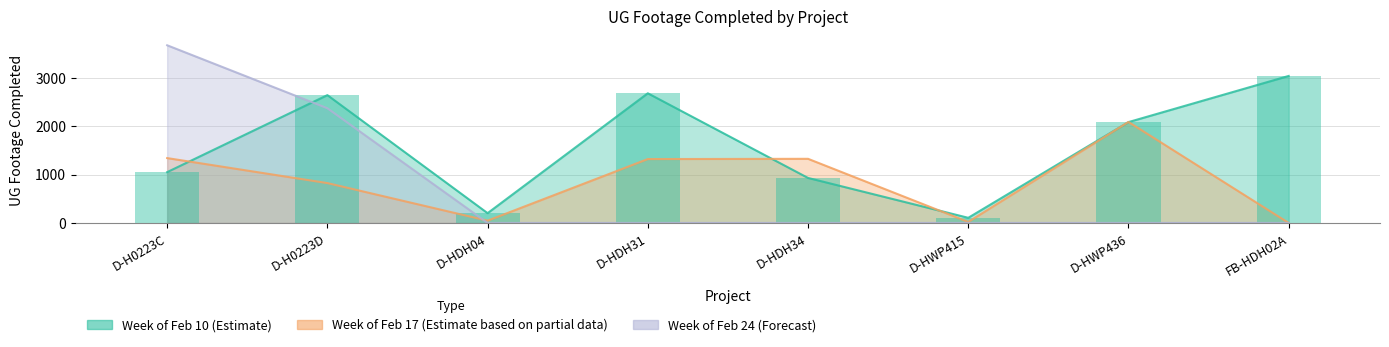

Which label corresponds to the smallest value in the chart?

FB-HDH02A